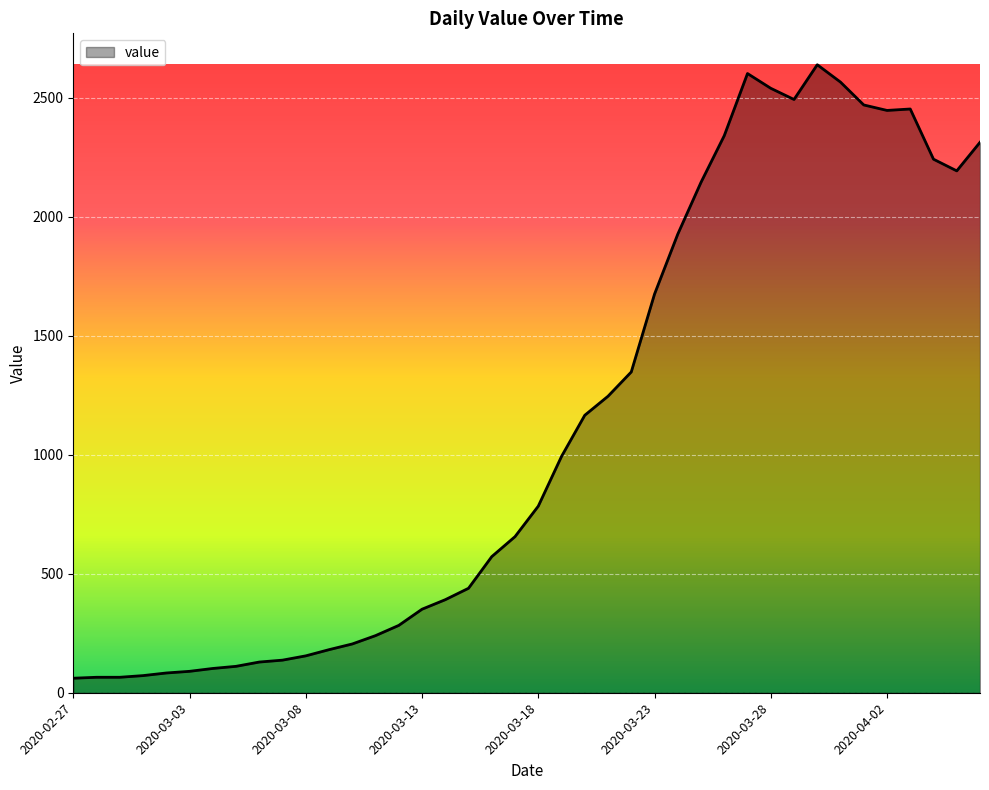

What is the average value?

1124